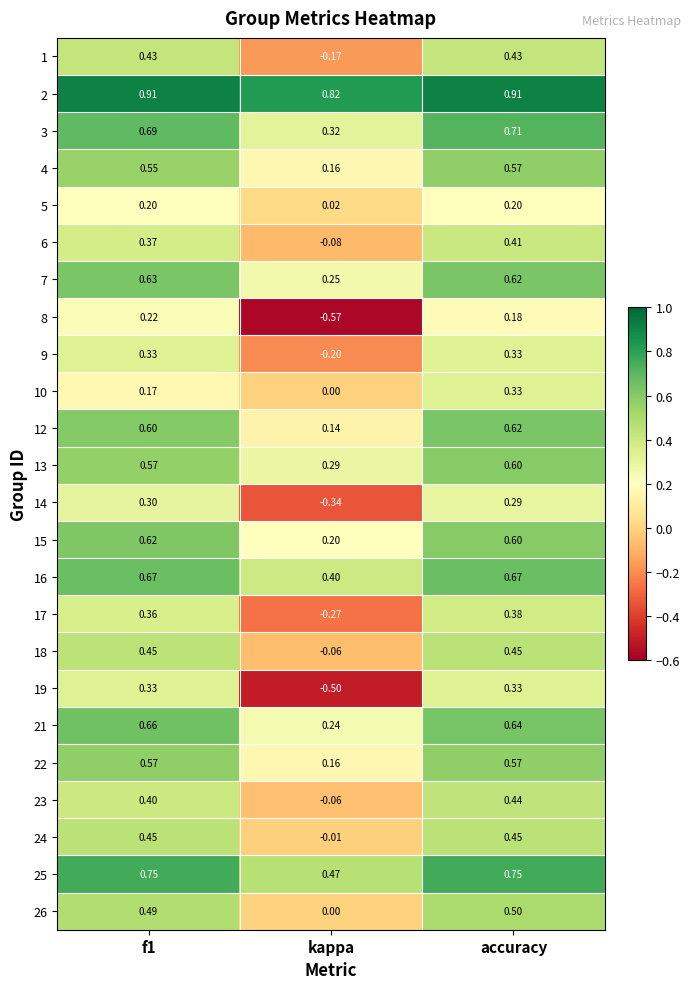

At how many categories does at least one series exceed 0?

3